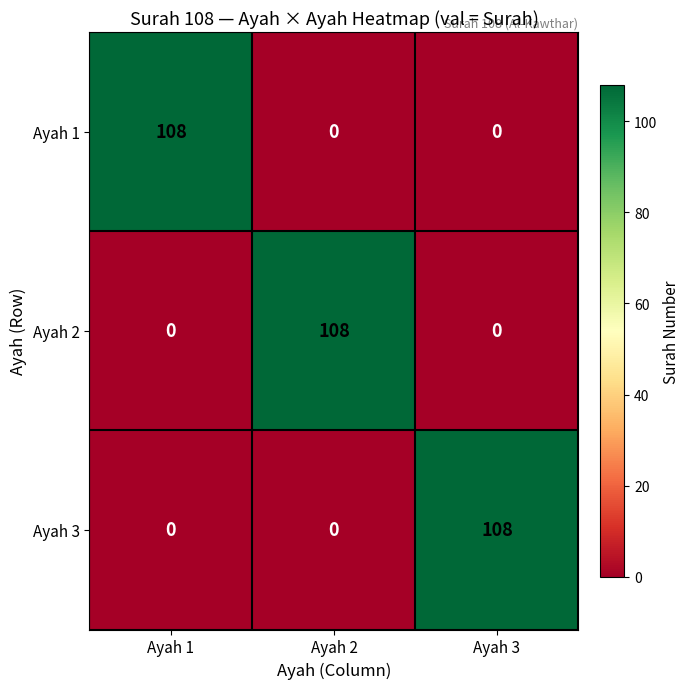

How many Ayah 1 values are between 0 and 108?

3